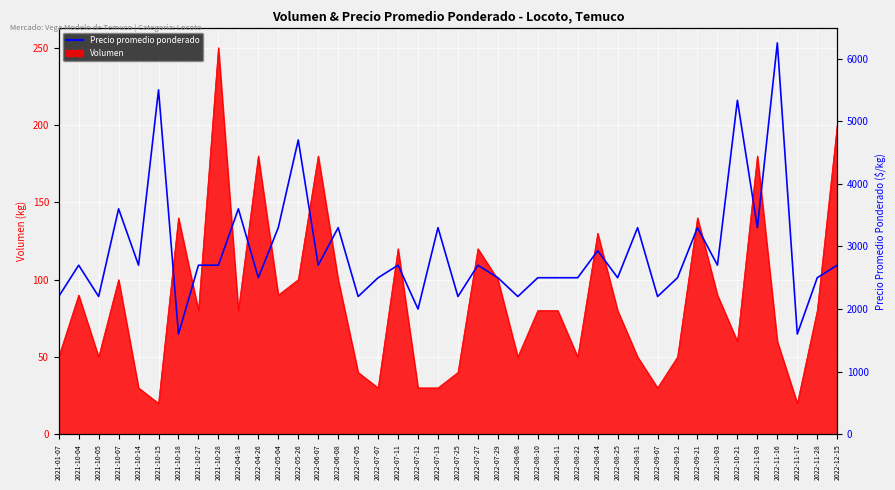

Reading left to right, list all the values displayed in this chart.

2200	2700	2200	3600	2700	5500	1600	2700	2700	3600	2500	3300	4700	2700	3300	2200	2500	2700	2000	3300	2200	2700	2500	2200	2500	2500	2500	2931	2500	3300	2200	2500	3300	2700	5333	3300	6250	1600	2500	2700